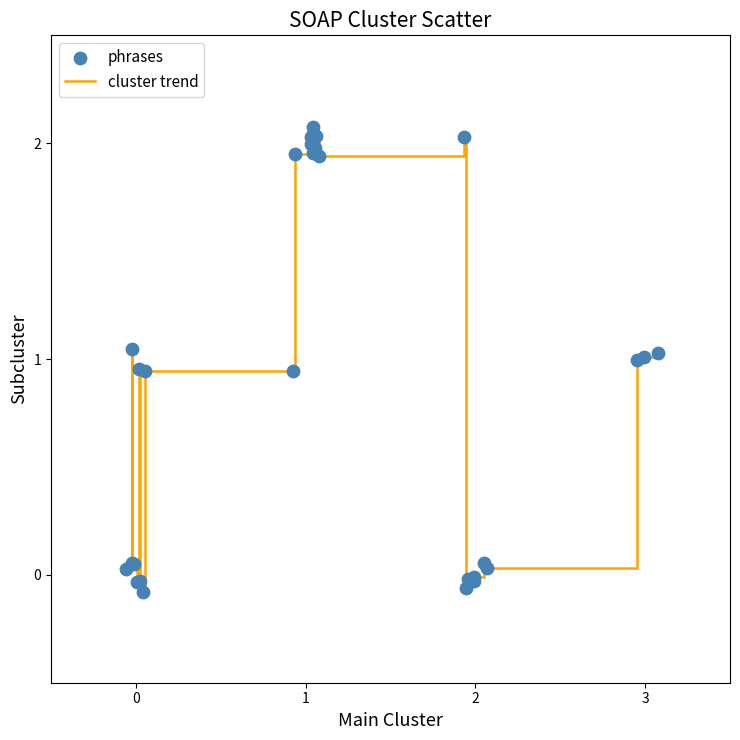

What is the difference between the maximum and minimum values?

2.2